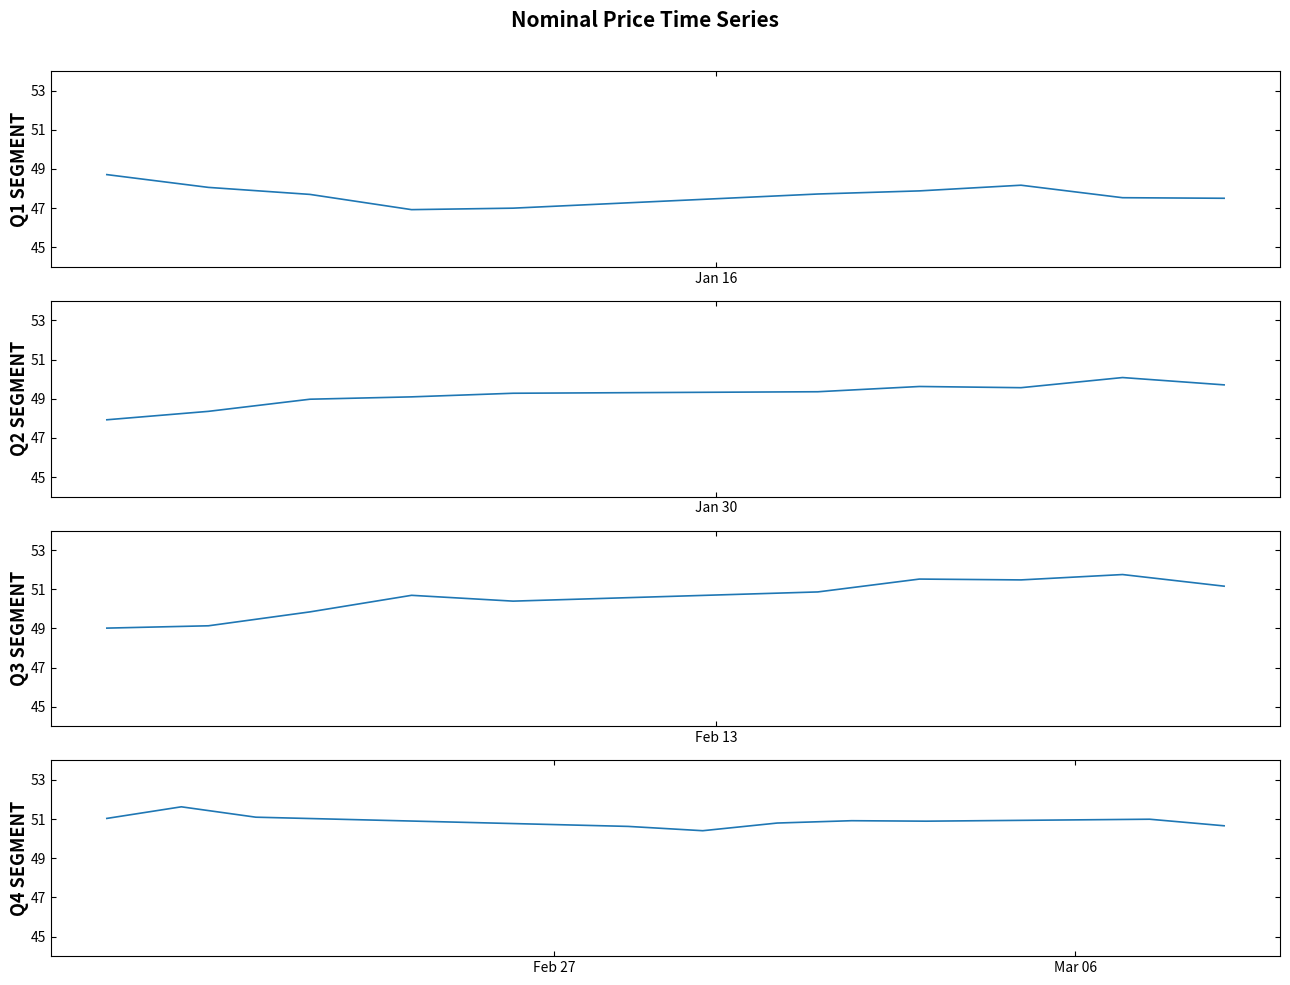

True or false: Q3 SEGMENT and Q2 SEGMENT cross at least once.

False